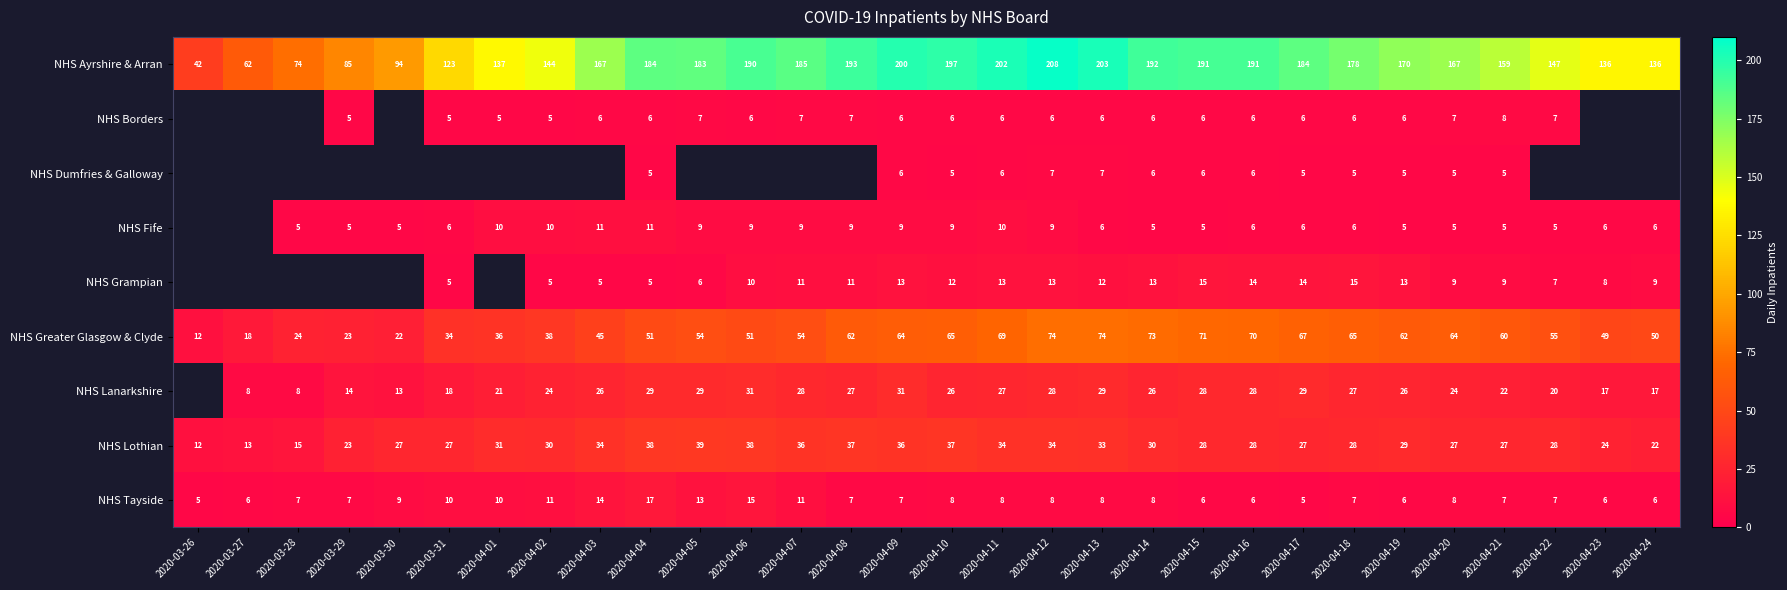

What value does the NHS Ayrshire & Arran series have at 2020-04-18, to the nearest 10?

180